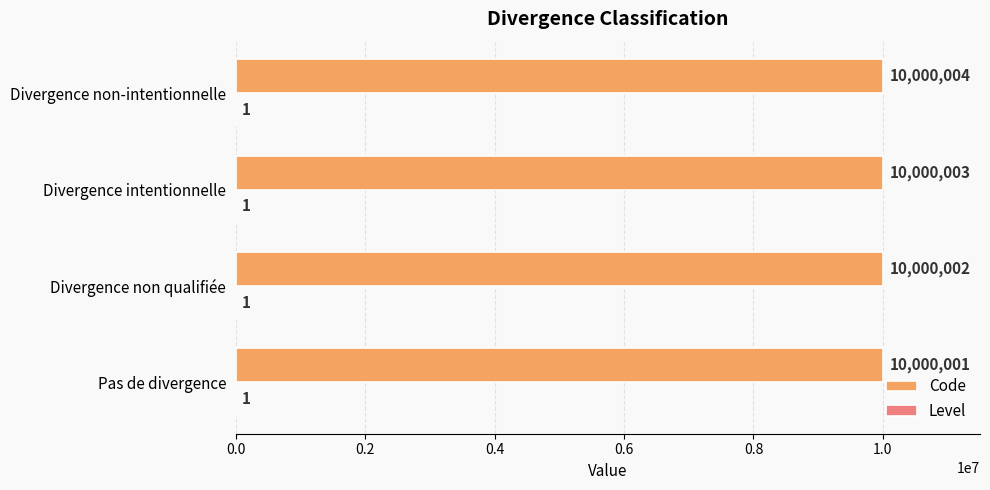

At which category is the sum across all series the highest?

Divergence non-intentionnelle